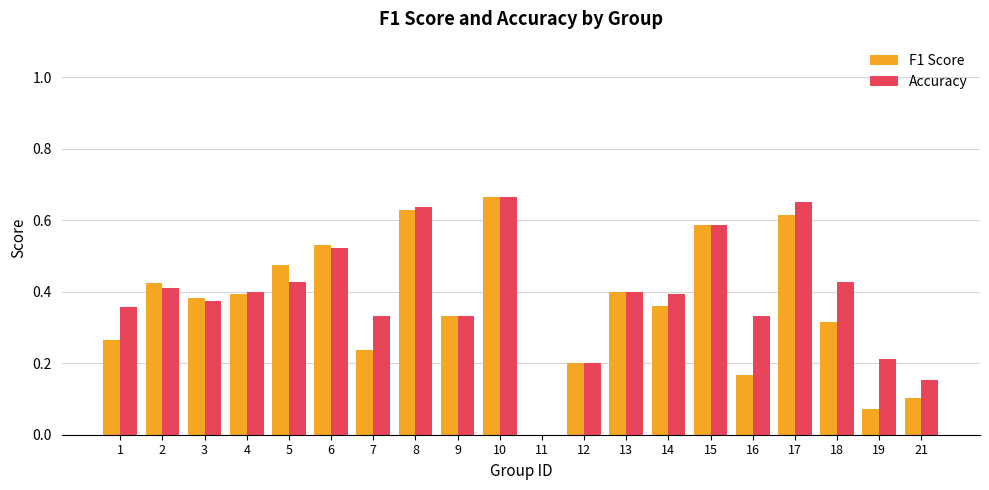

Is the value of Accuracy at 5 greater than the value of F1 Score at 4?

Yes